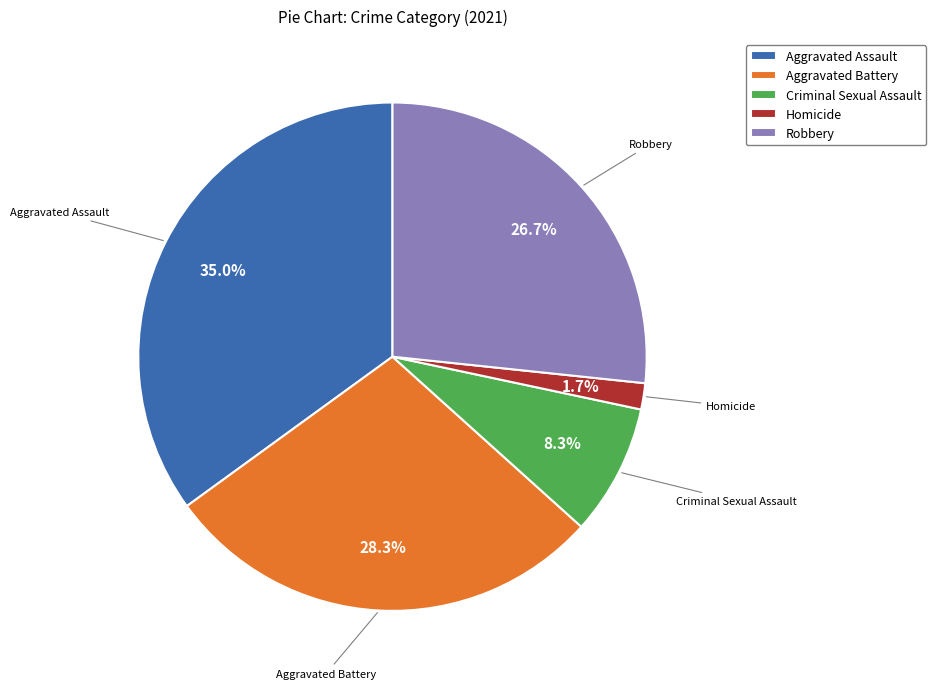

To the nearest percent, what is the average slice percentage?

20%